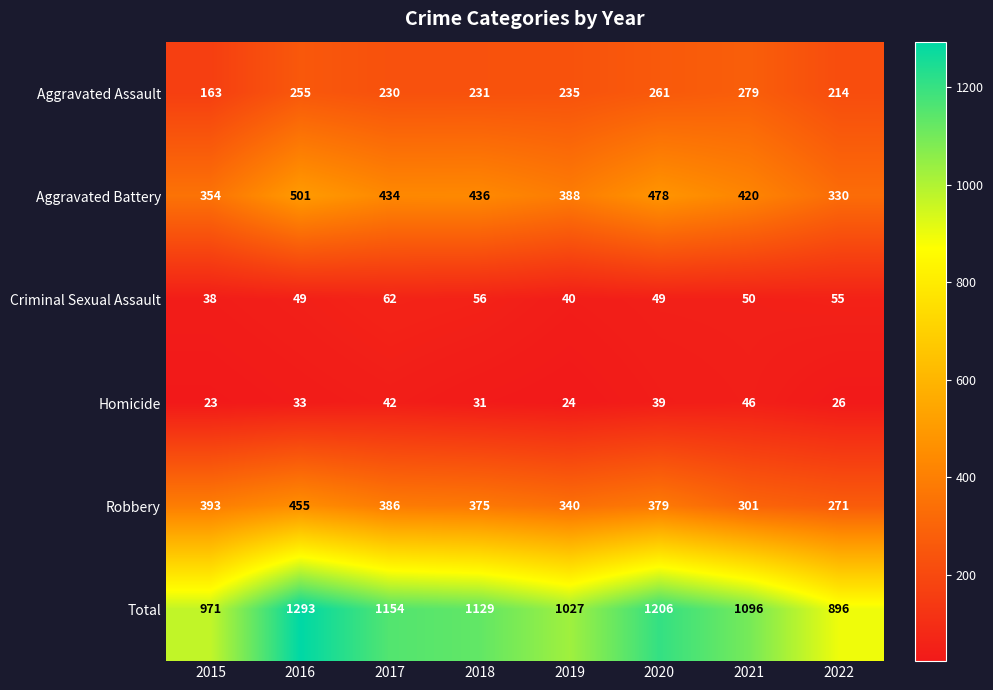

What is the sum of all Homicide values?

264